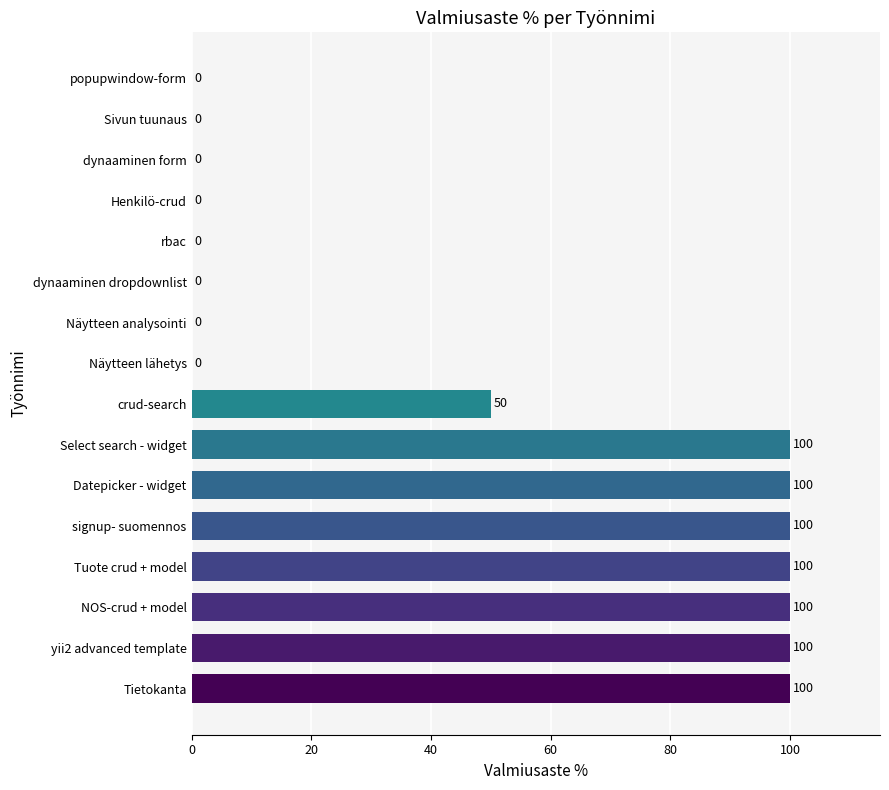

What is the sum of all values?

750